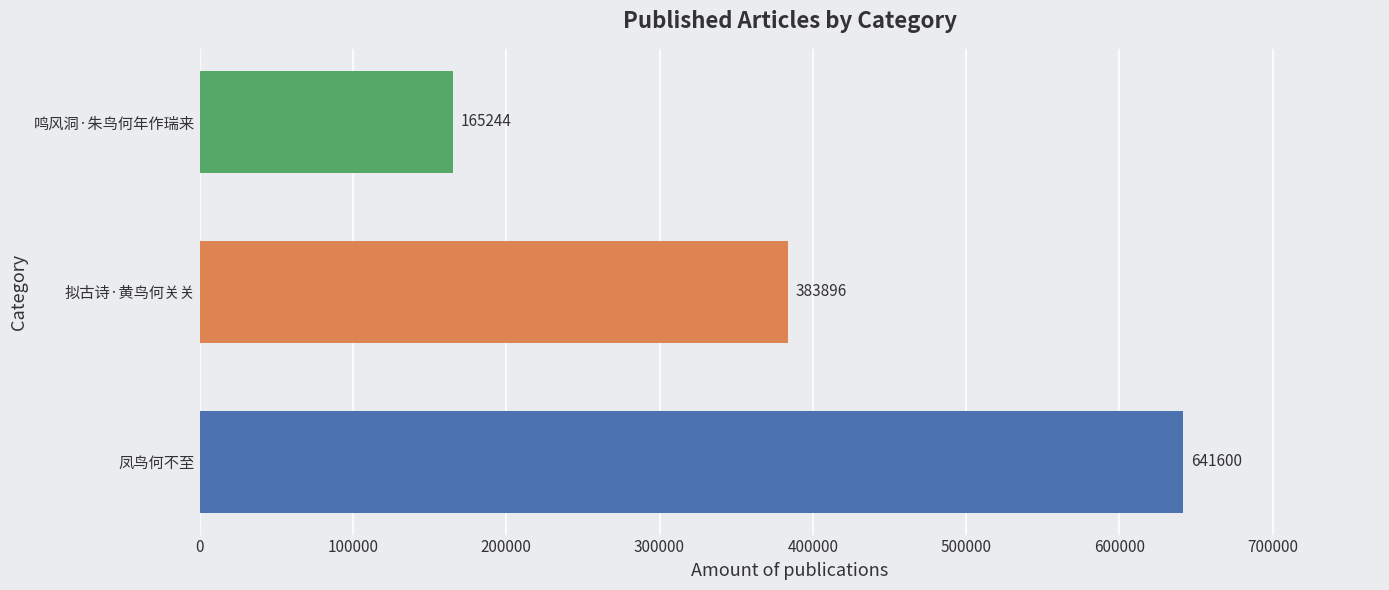

Where is the data nearest to the value 403422?

拟古诗·黄鸟何关关